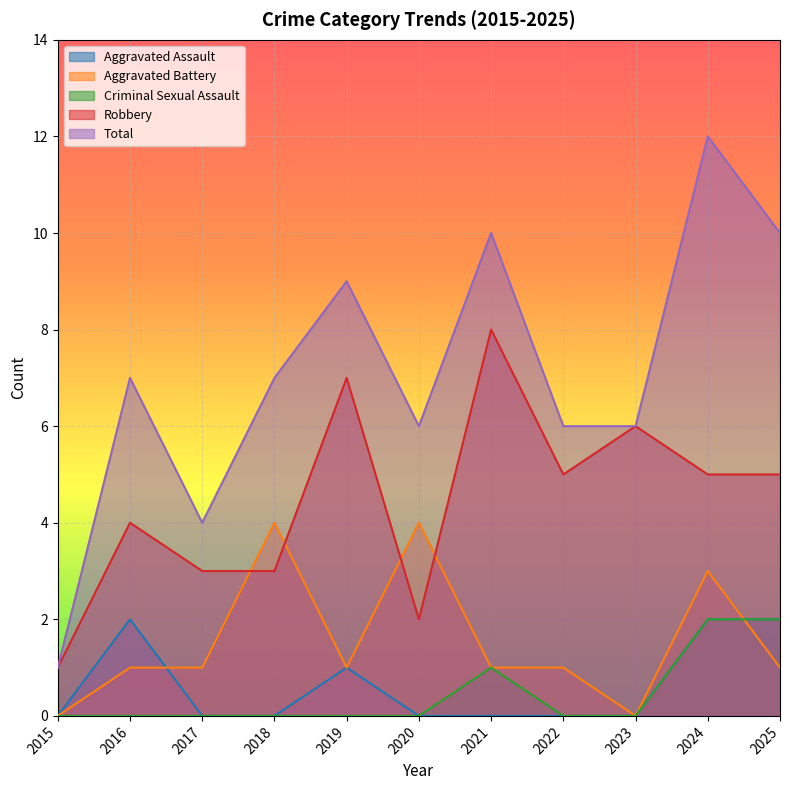

Where do Aggravated Battery and Robbery first cross each other?

2017 and 2018